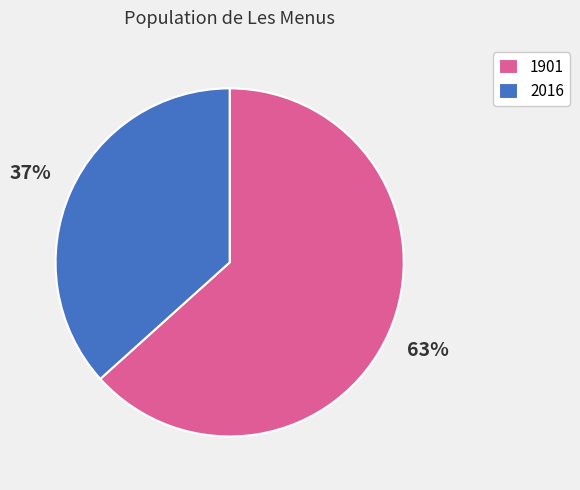

To the nearest percent, what is the combined percentage of 2016 and 1901?

100%